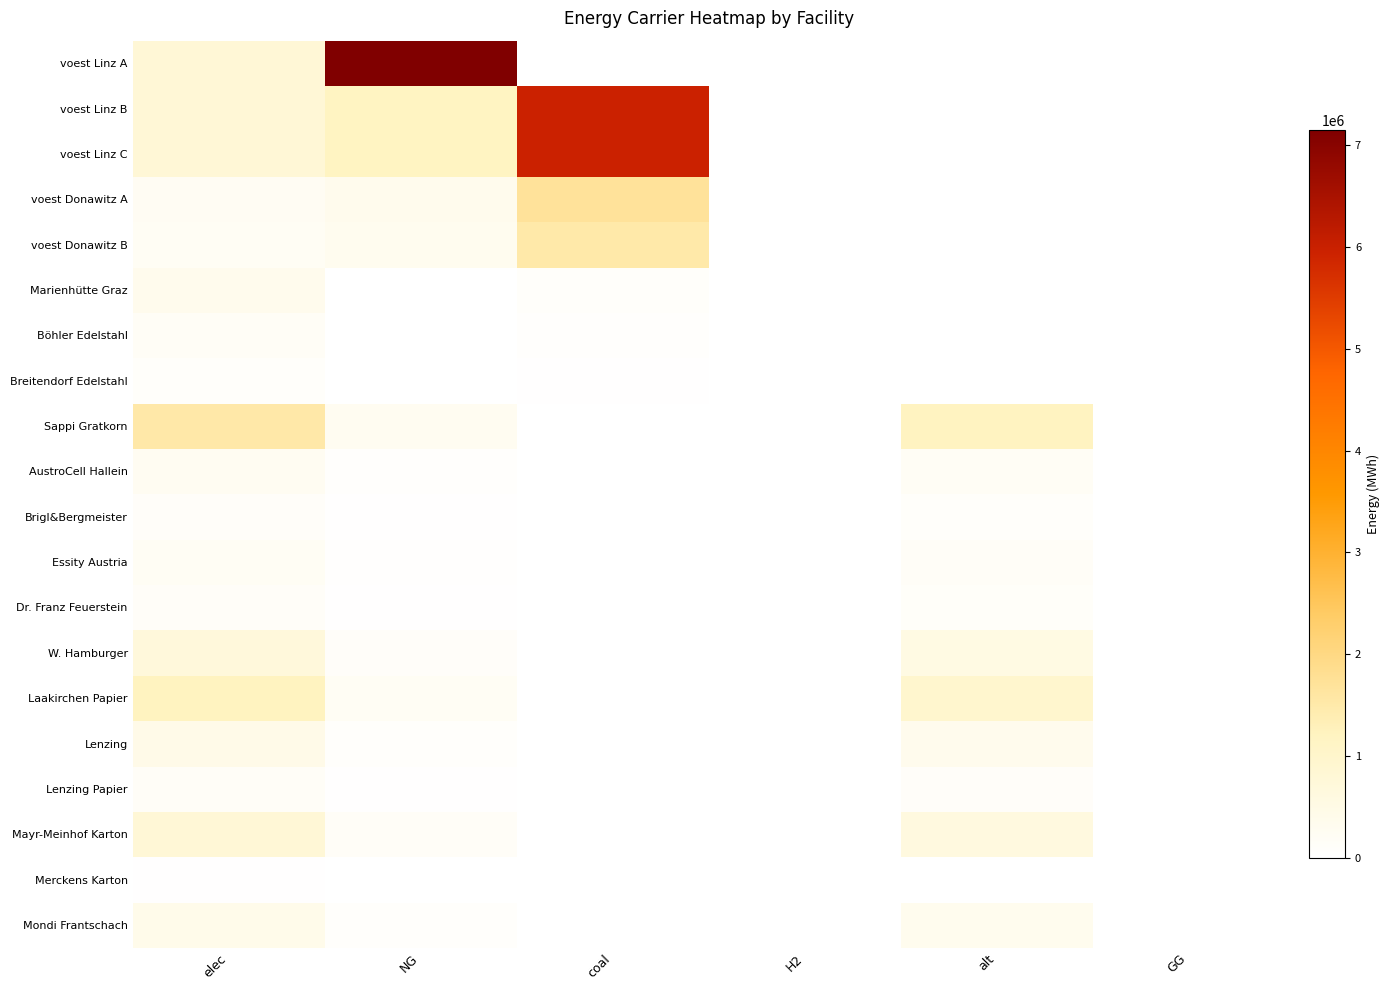

At which category is the sum across all series the highest?

coal